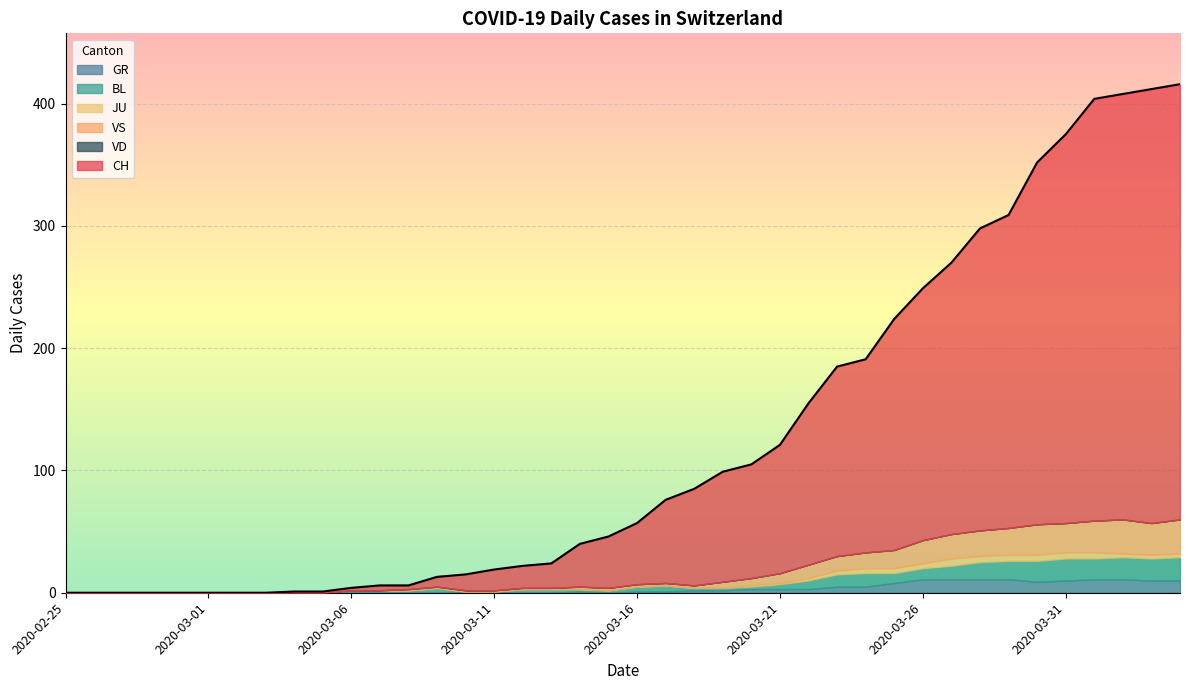

What is the label of the 31st point from the left?

2020-03-26